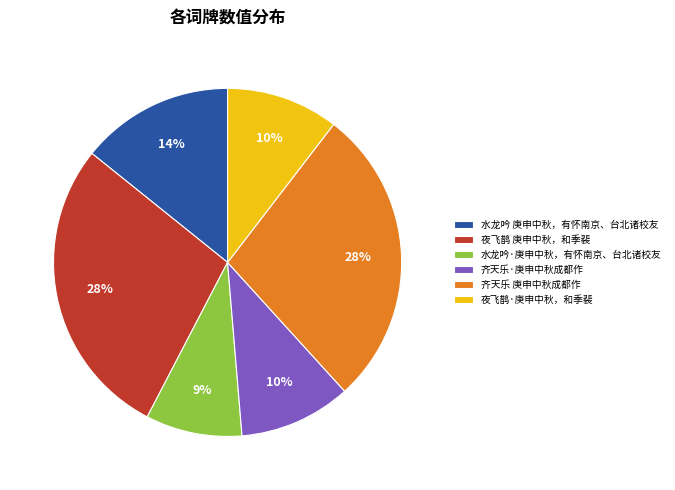

How many slices are in this pie chart?

6